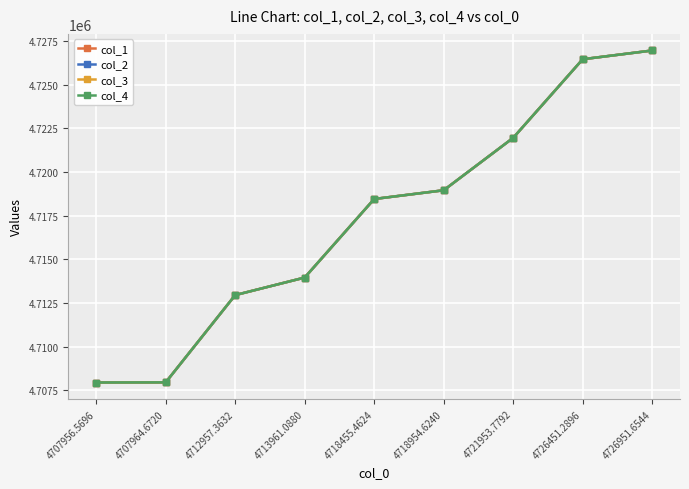

List the series in order of their overall mean, highest first.

col_4, col_3, col_2, col_1